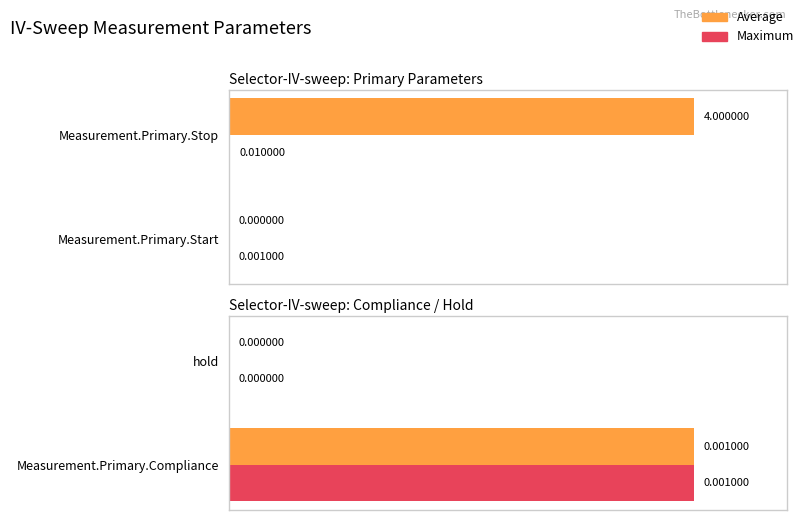

Is the value of Average at 0 greater than the value of Maximum at 1?

Yes